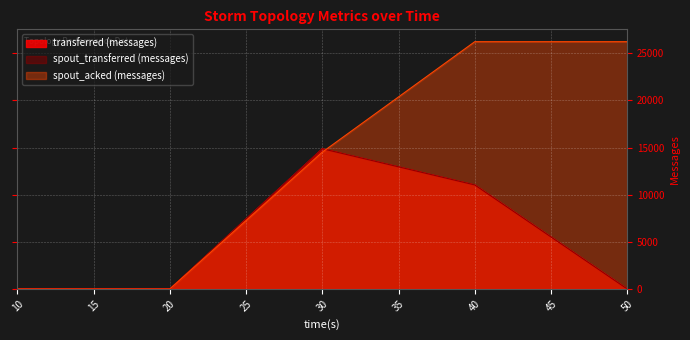

The spout_acked (messages) series shows -11785 at 20. True or false?

False